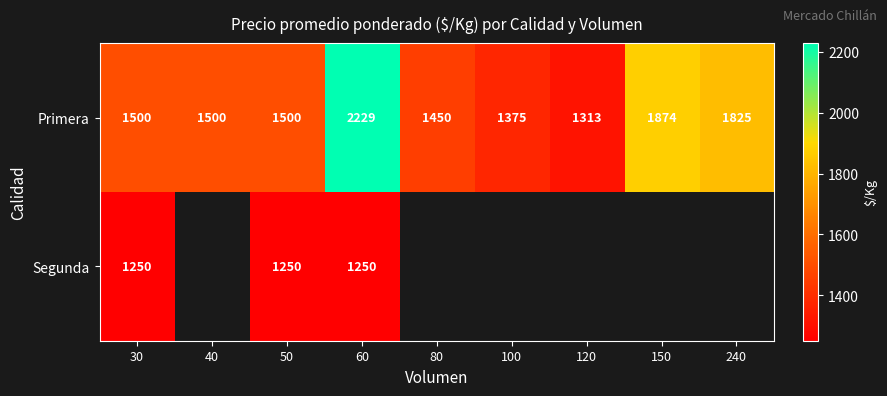

What is the lowest value of the Primera series?

1313